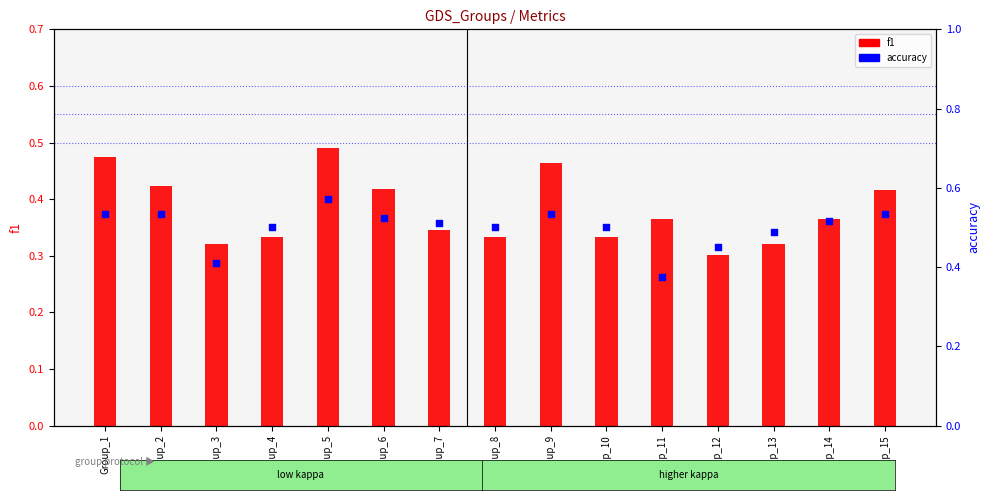

What is the total value across all series at Group_9?

1.0